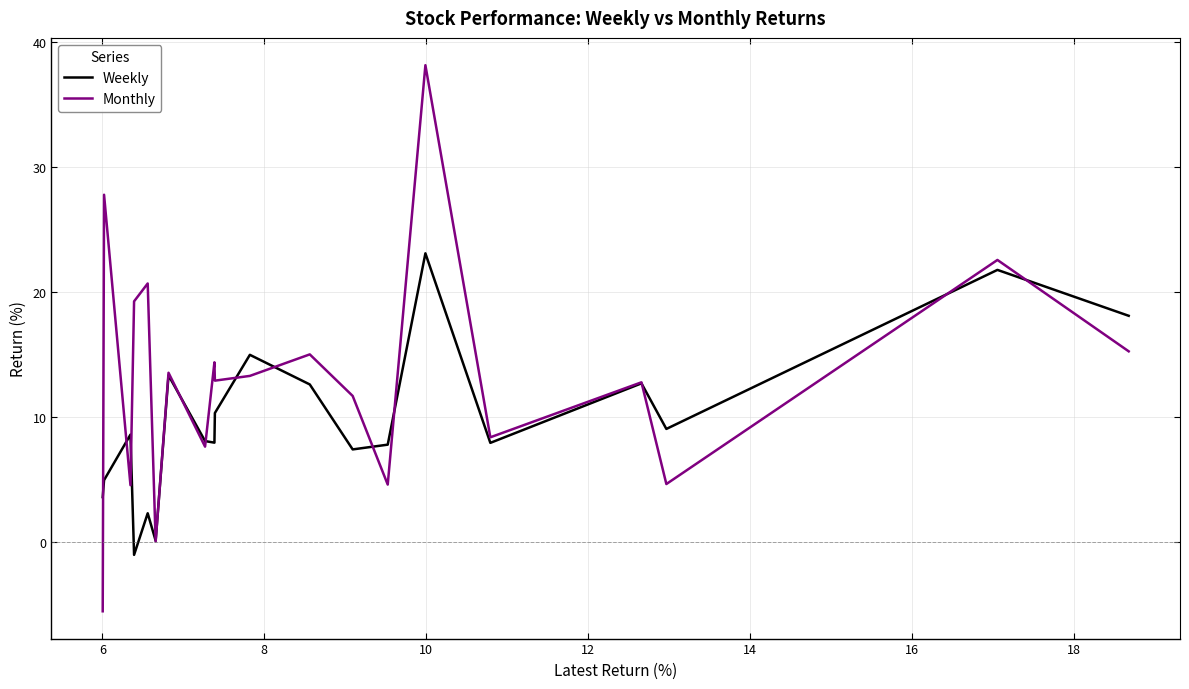

Which series has the largest total across all categories?

Monthly